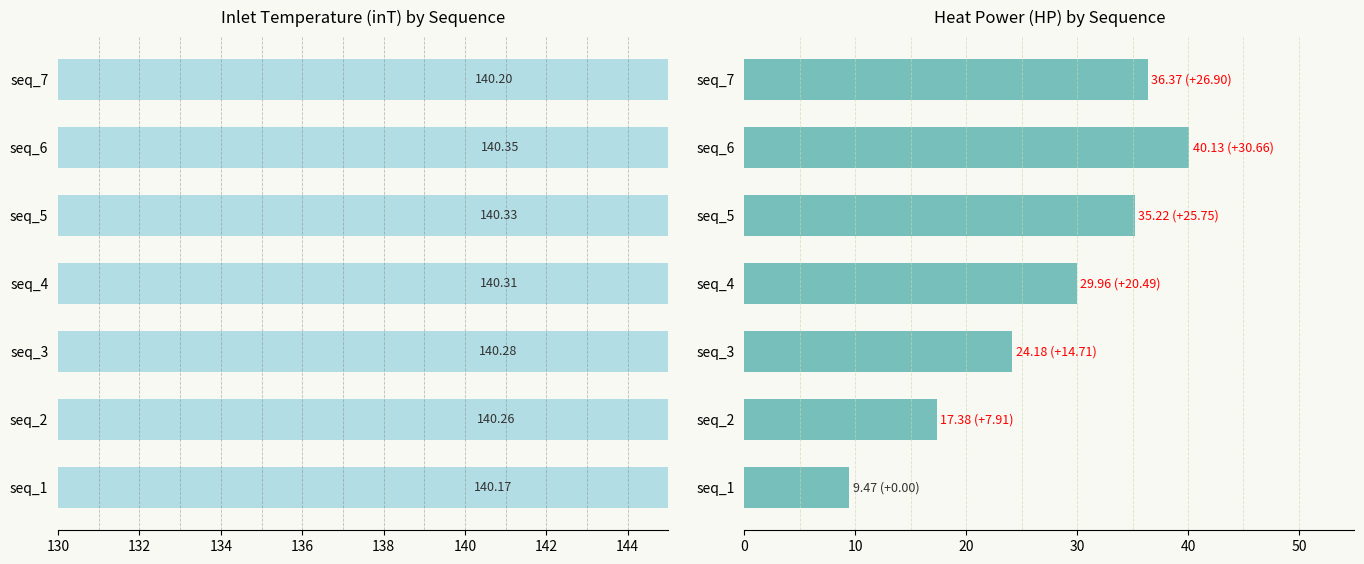

What is the value of the inT bar at the 1st from the left?

140.2